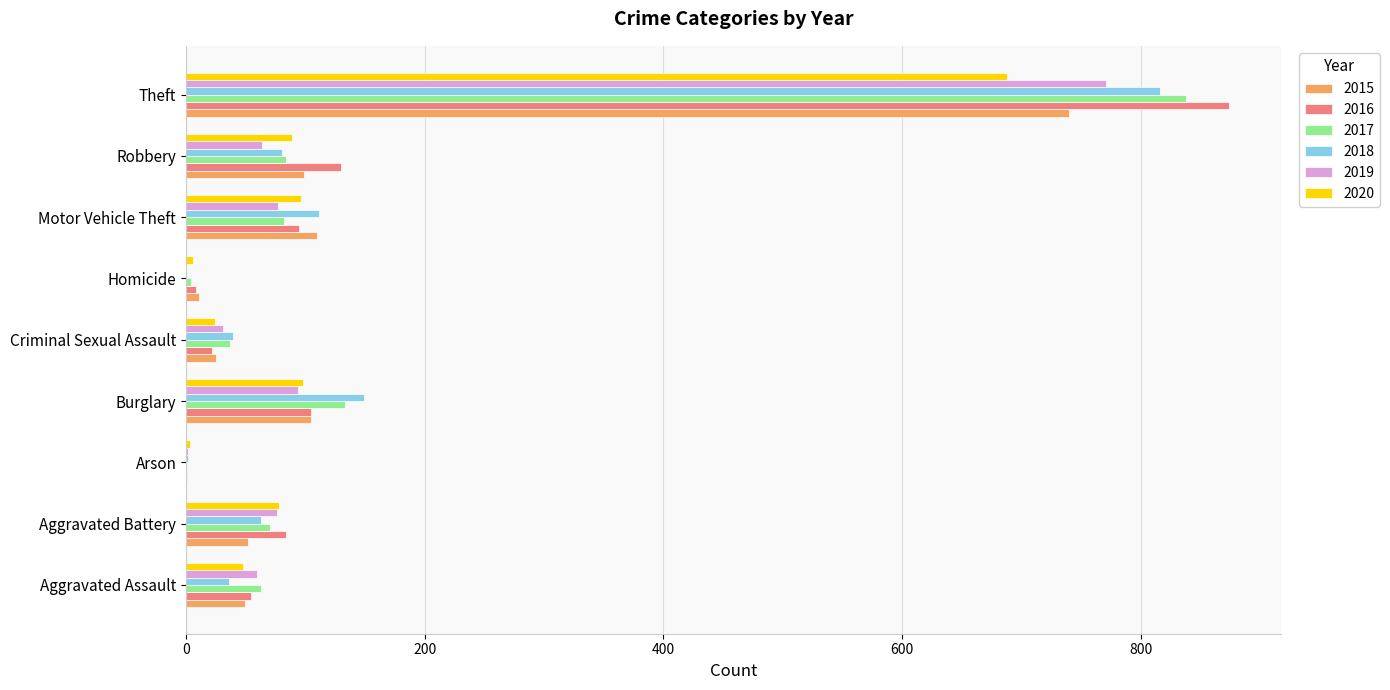

What is the total value across all series at Aggravated Assault?

309